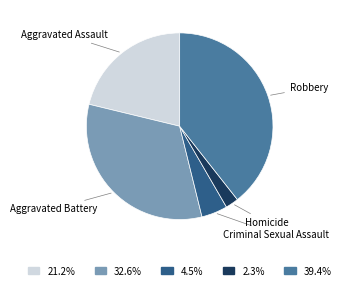

What is the largest slice in the pie chart?

Robbery